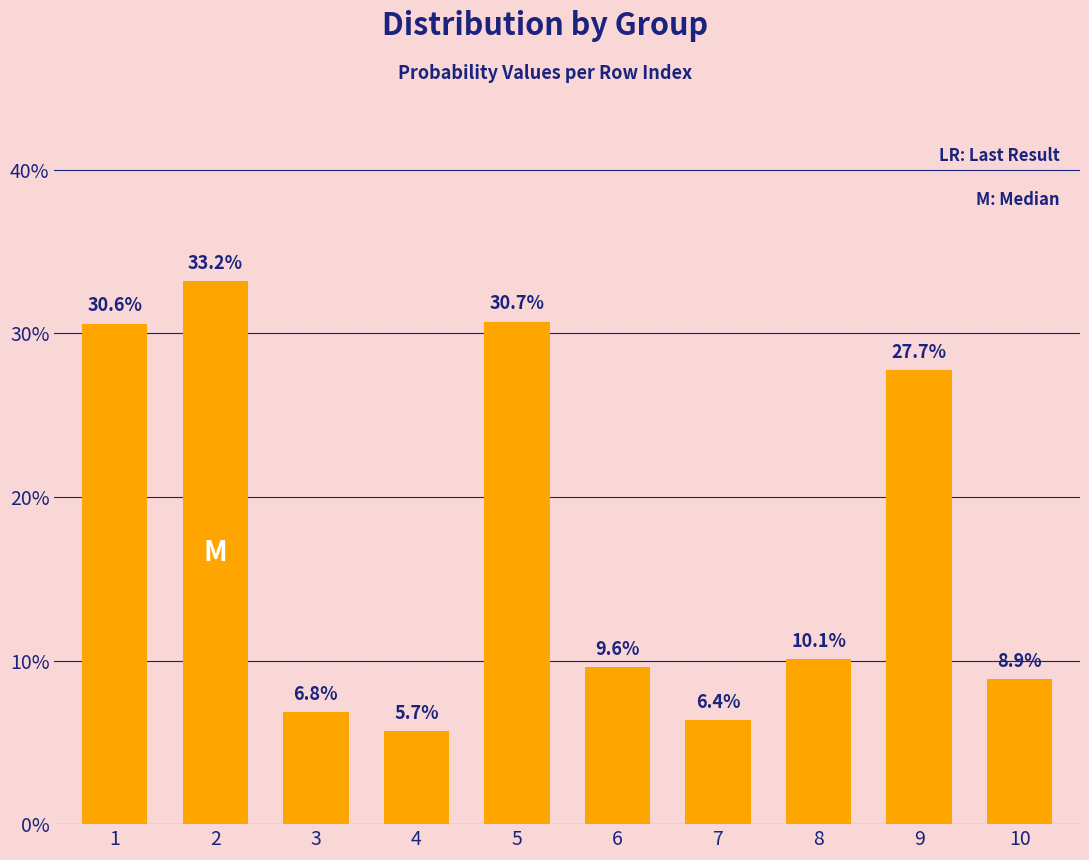

Between 7 and 1, which is larger?

1